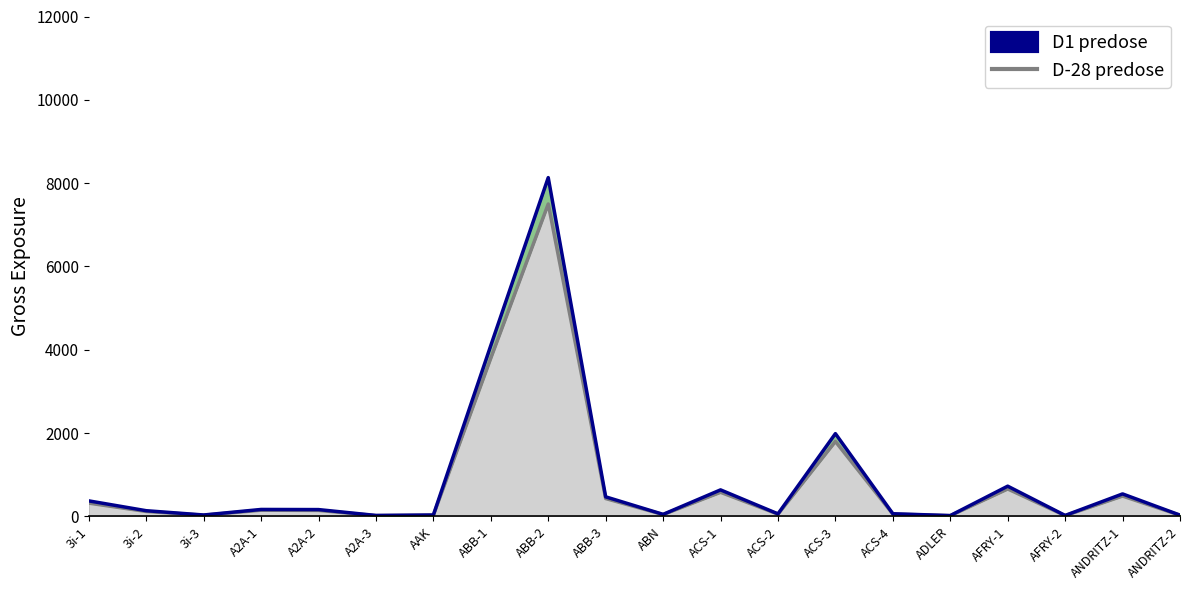

Does the chart have visible grid lines?

No